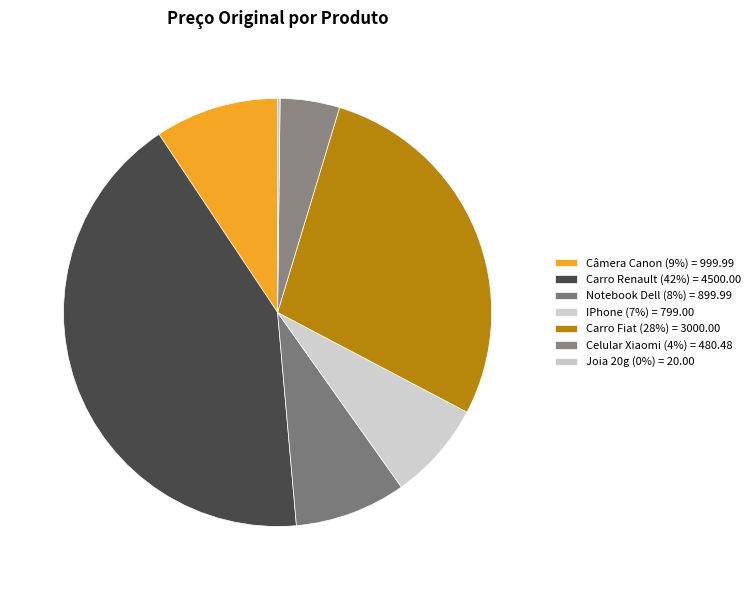

What is the ratio of the value at Carro Fiat to the value at Carro Renault?

0.7